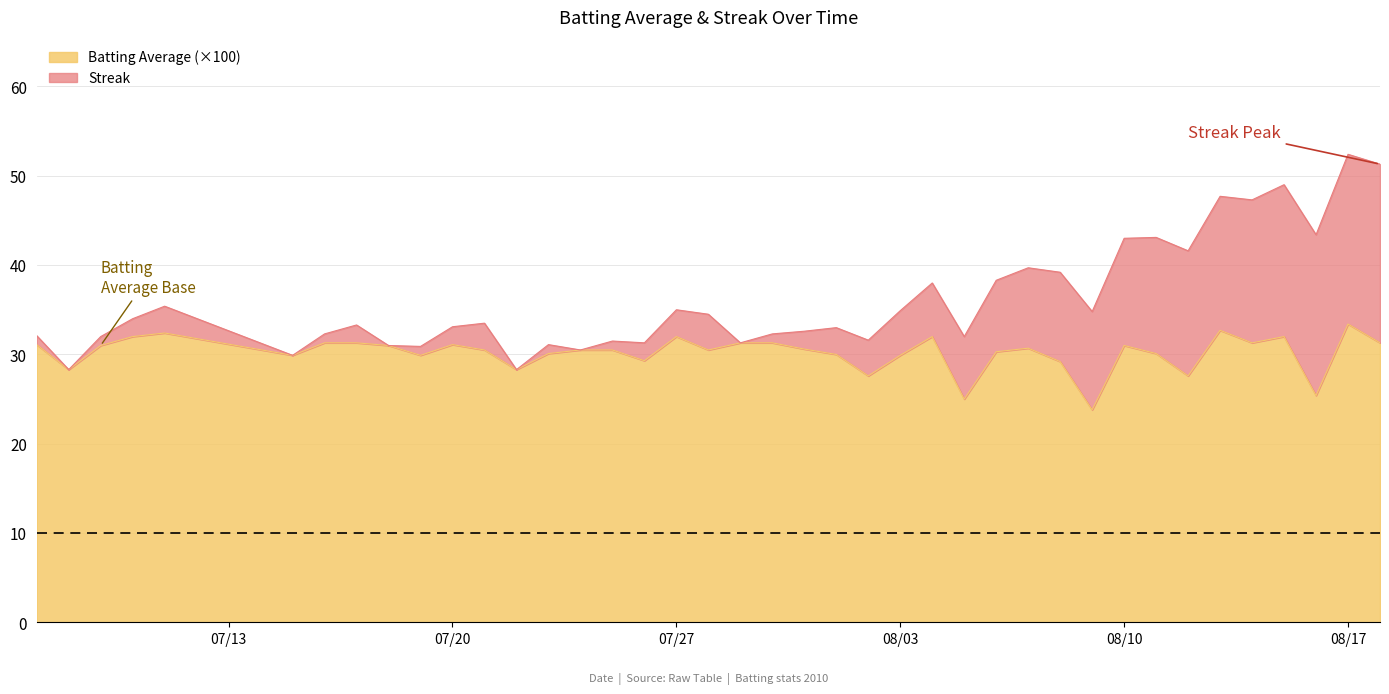

The chart shows a value of 30.6 at 2010-07-31. True or false?

True